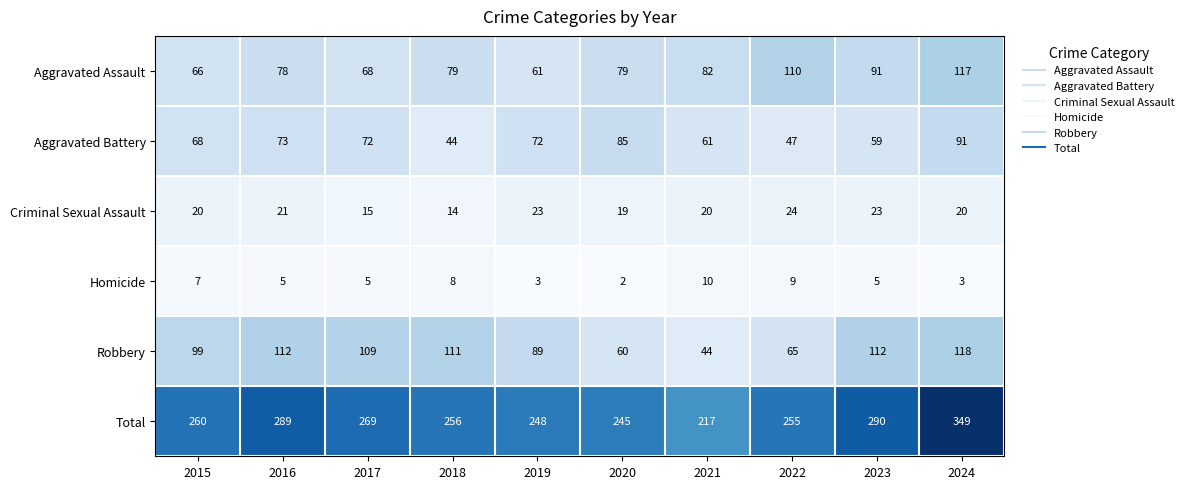

Which series changed the most between 2017 and 2018?

Aggravated Battery